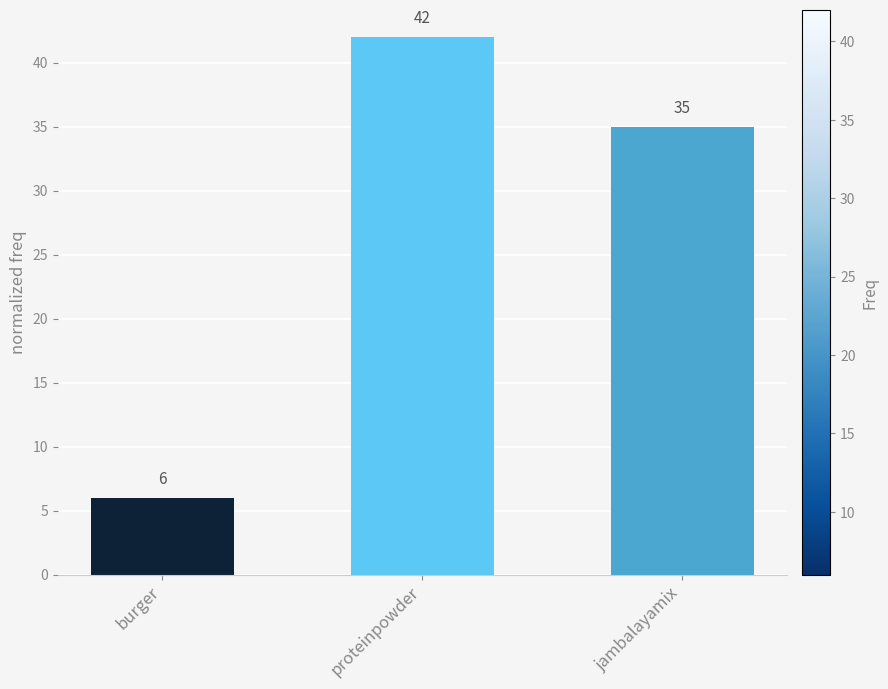

At which label is the value closest to 24?

jambalayamix